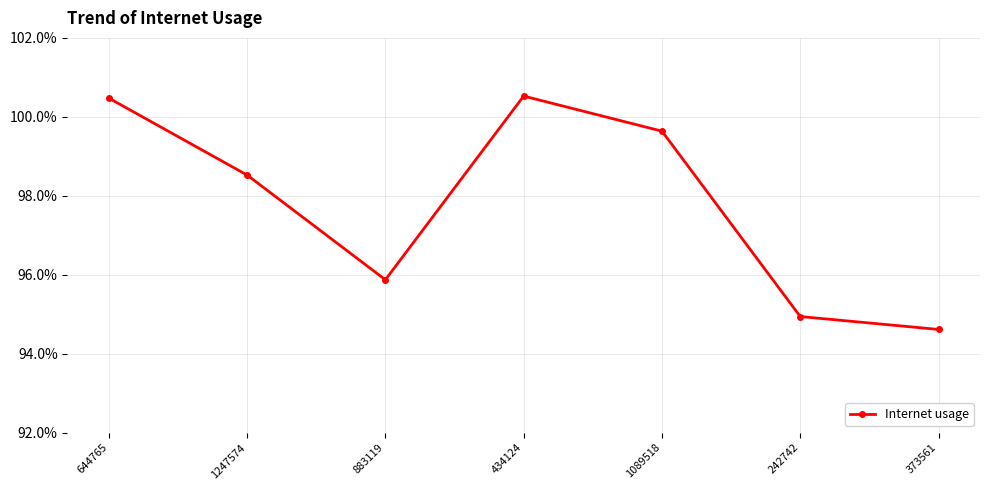

Does the chart have visible grid lines?

Yes